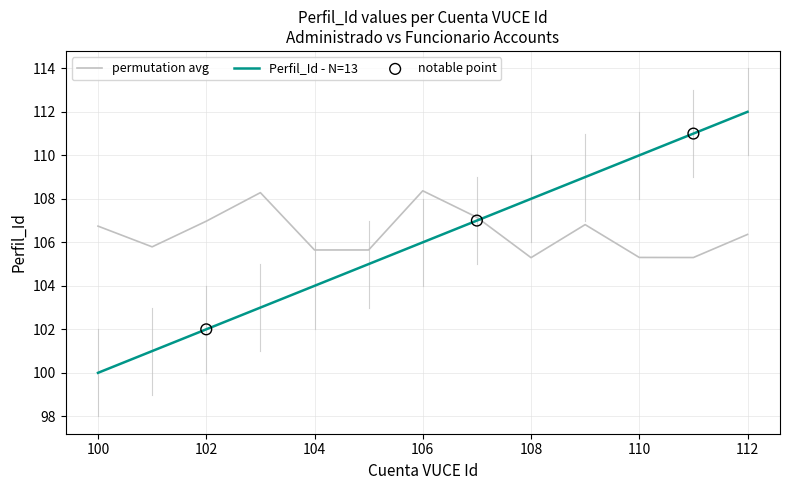

What is the greatest value displayed?

112.0